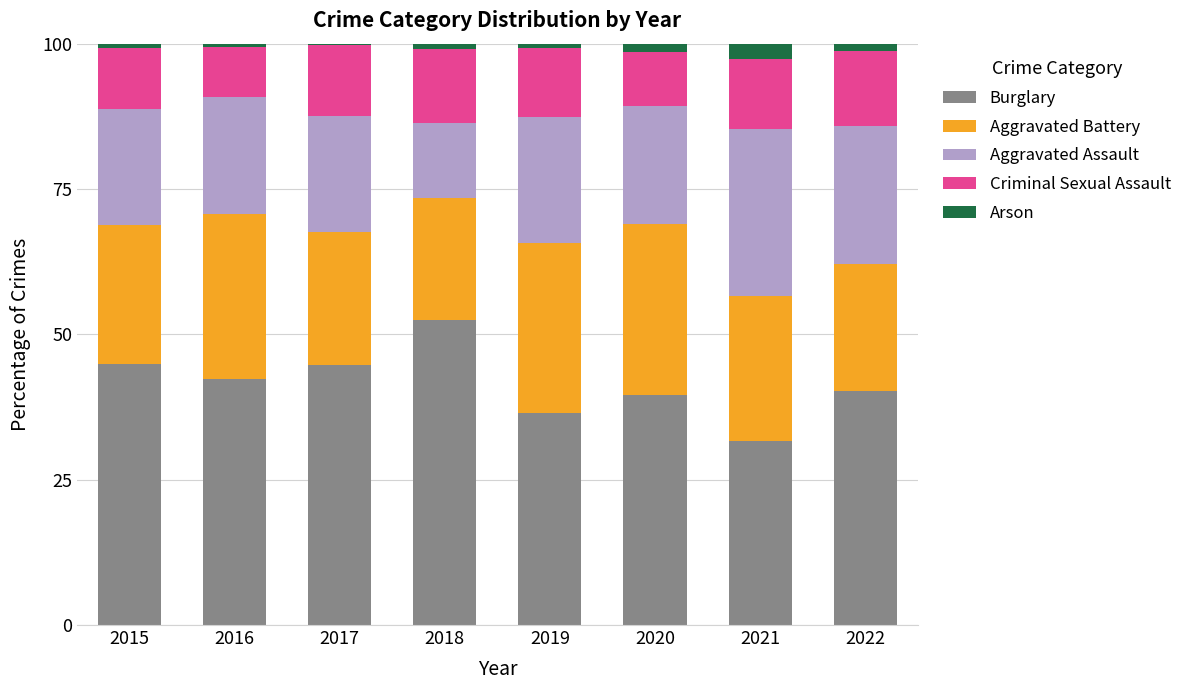

Is it true that Burglary equals 42.4 at 2016?

True